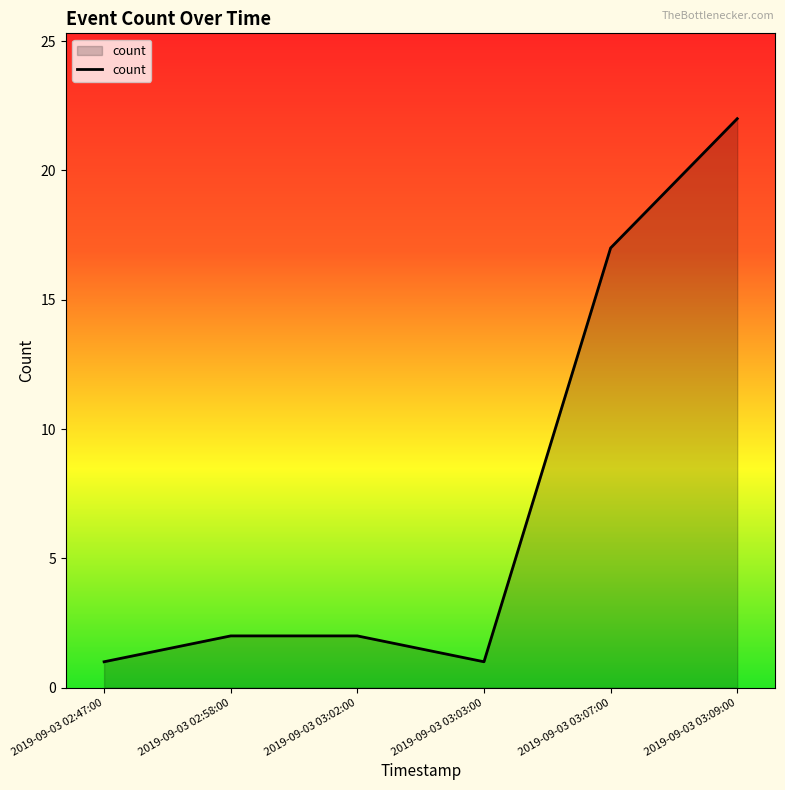

What is the average value?

8